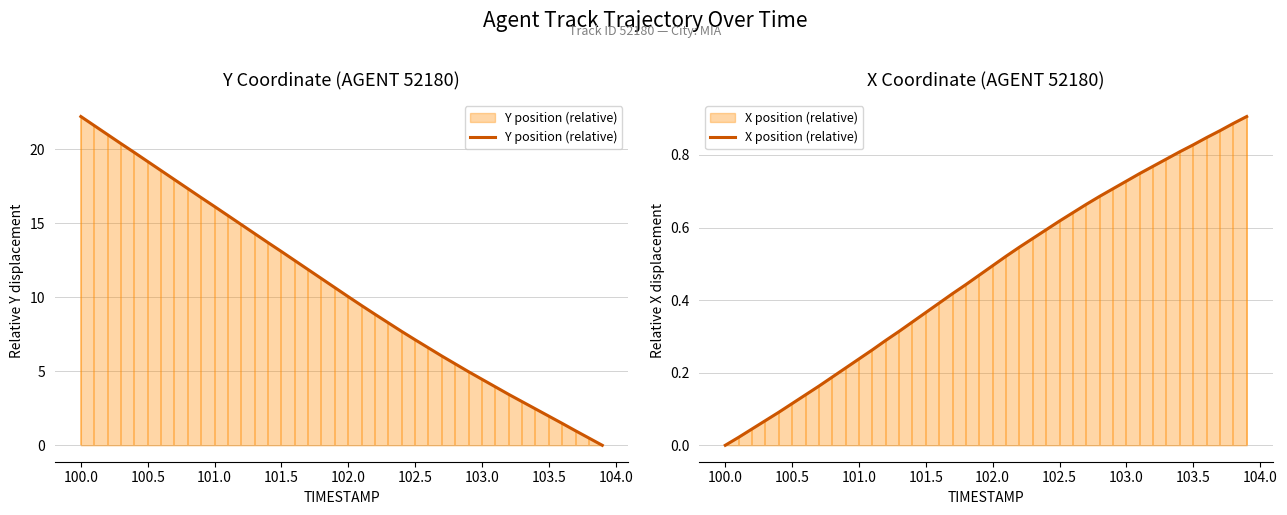

Which category has the lowest value in the X position (relative) series?

100.0